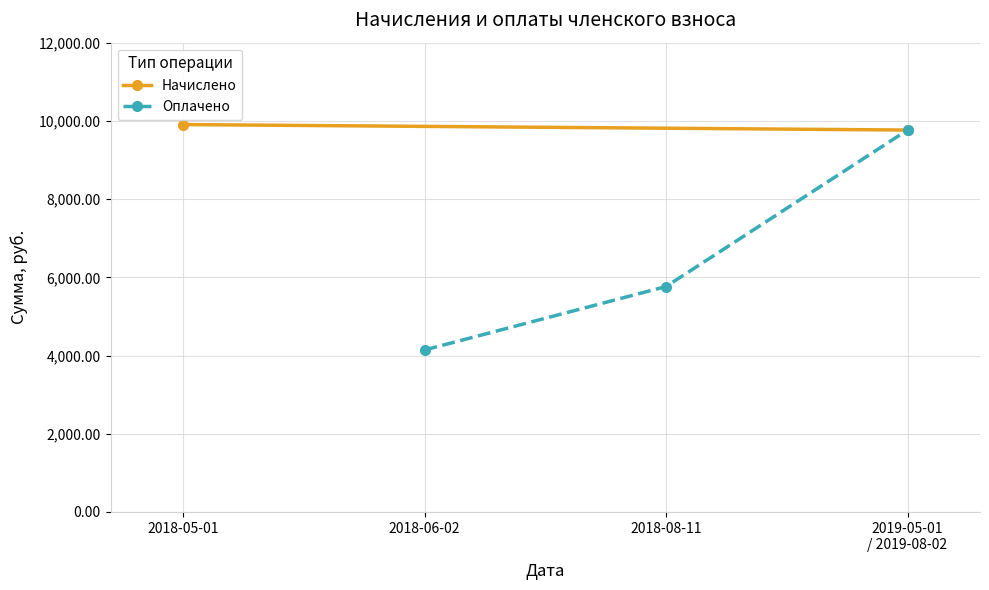

How many data points are less than 5764?

1